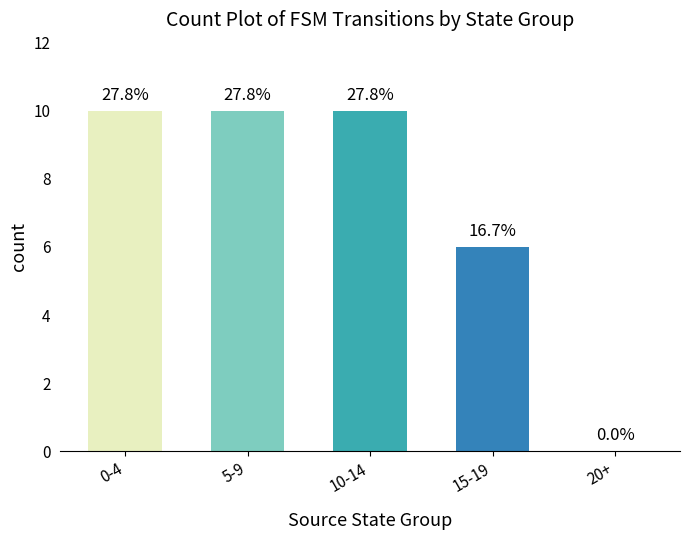

At which category does the chart reach its minimum across all series?

20+